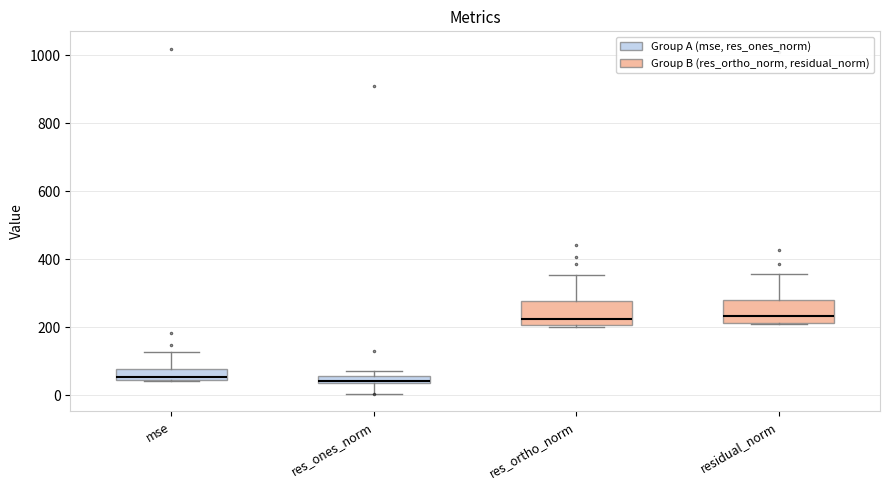

Where does the median line of the box for res_ortho_norm sit on the y-axis? The values are not printed on the chart, so give them approximately, as read against the axis.

220